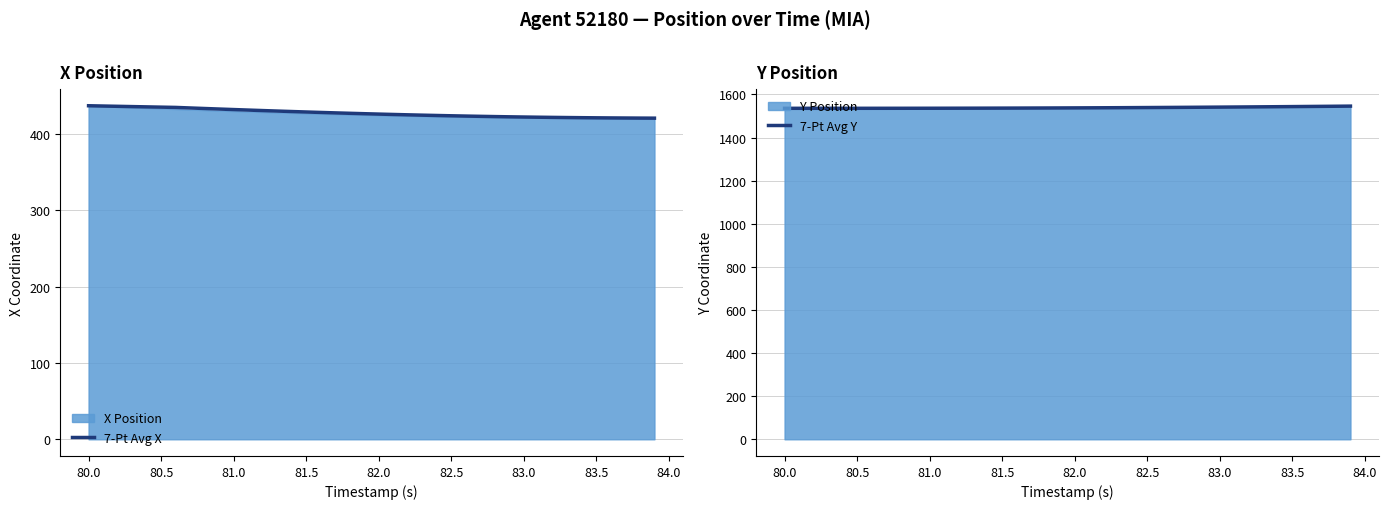

At how many categories does at least one series exceed 1464?

40